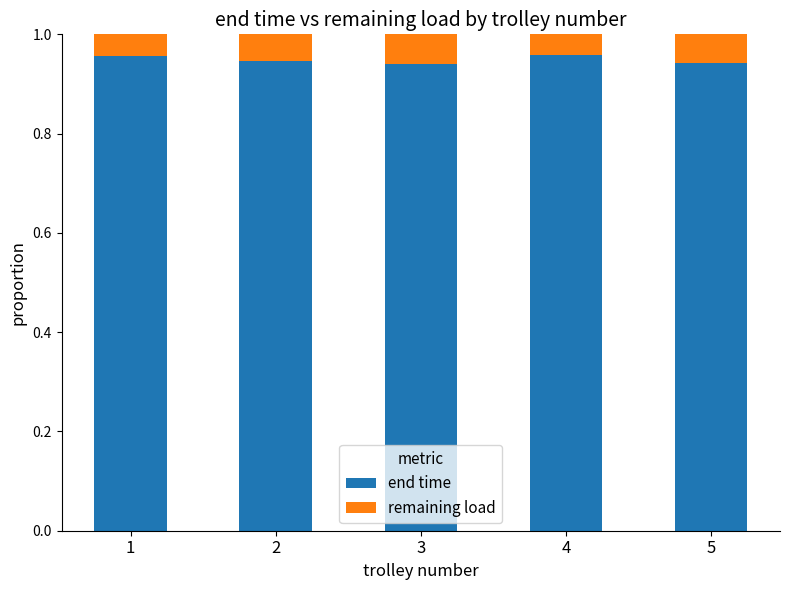

How many bars are there in total?

5